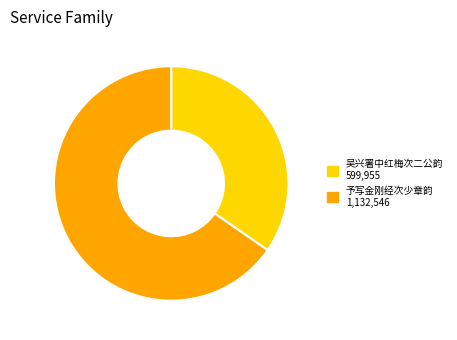

Which category has the smallest portion of the pie?

吴兴署中红梅次二公韵 599,955